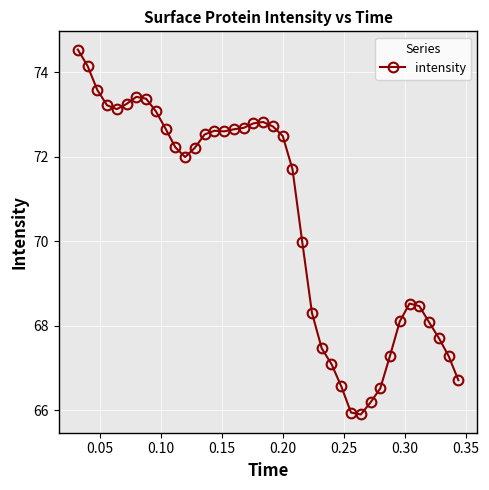

True or false: the data has more than 2 interior local peaks.

True